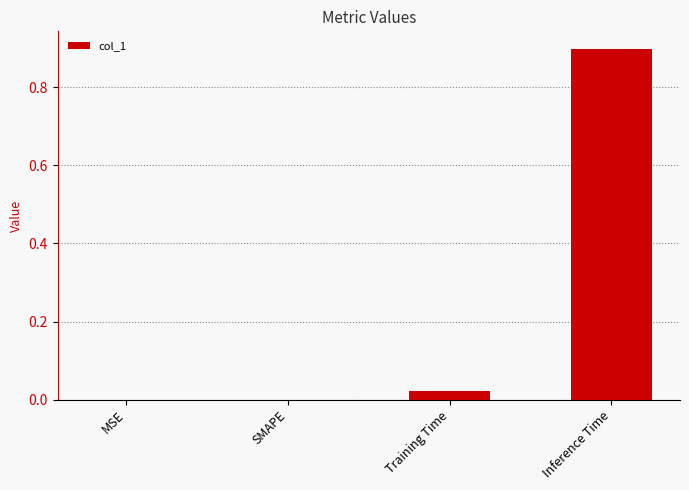

The chart shows a value of 0.0 at Training Time. True or false?

True